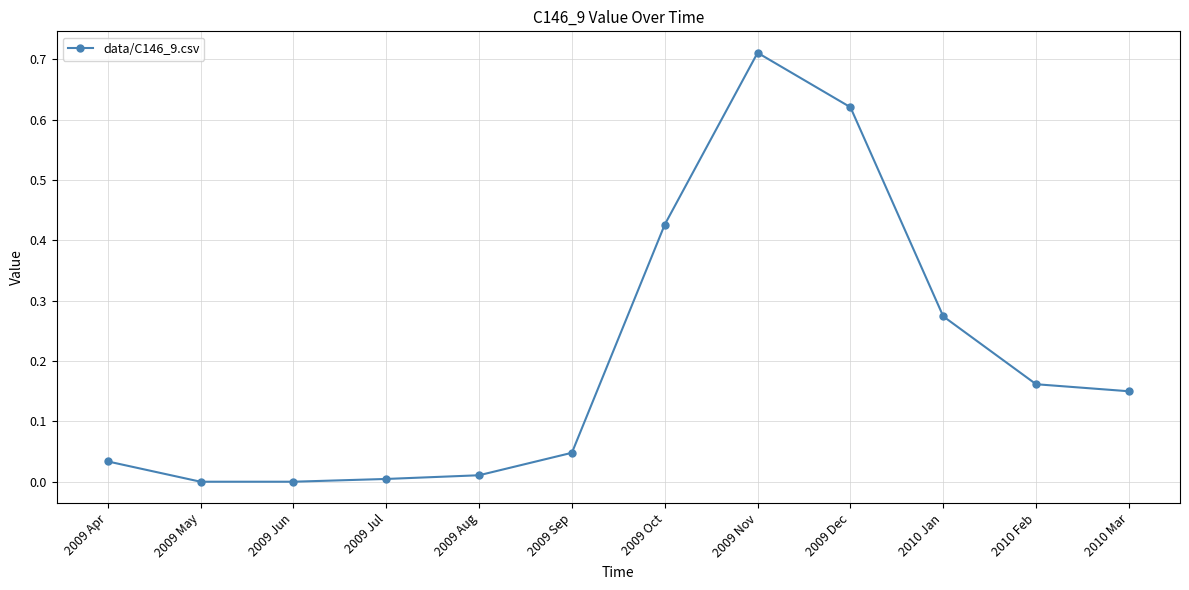

True or false: the data has more than 0 interior local peaks.

True